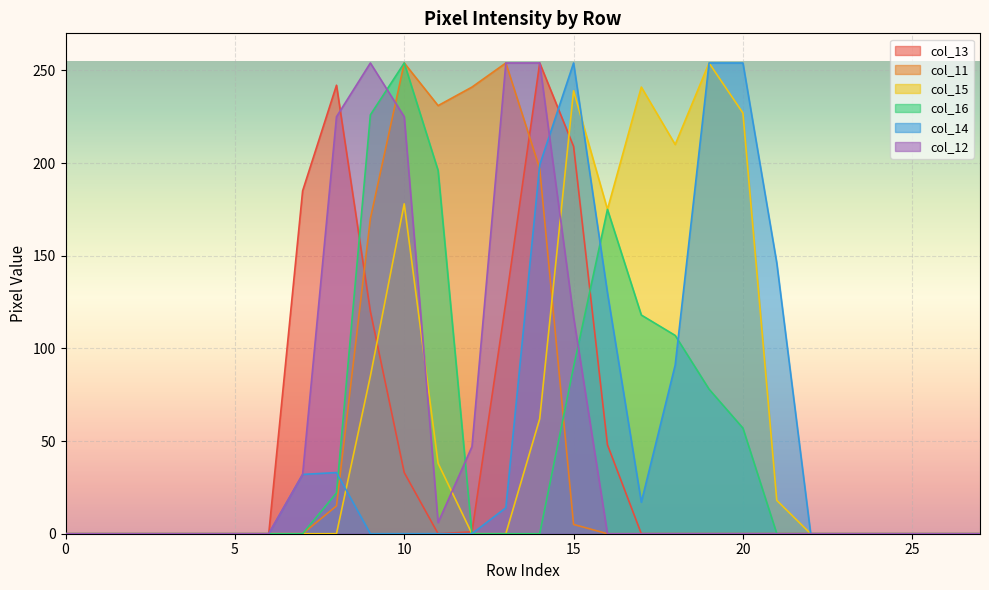

The col_14 series shows 51 at 15. True or false?

False